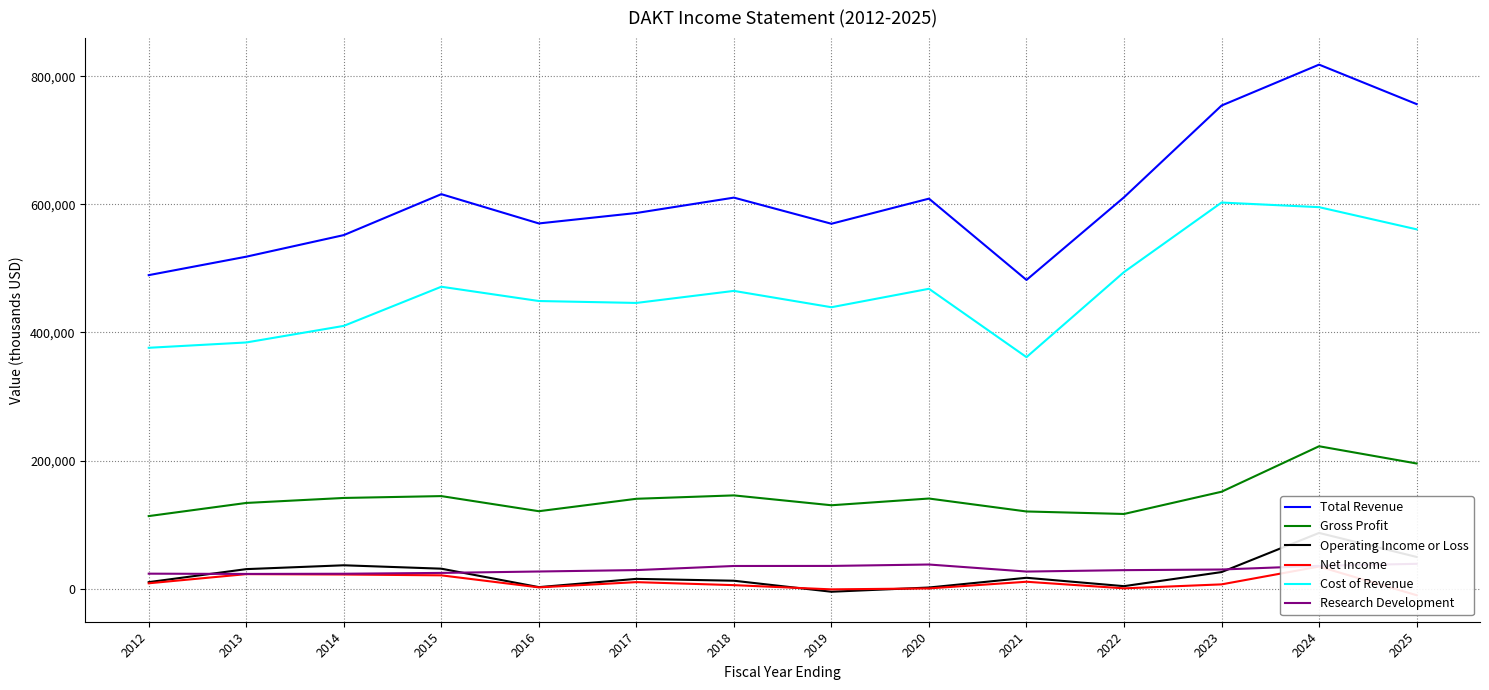

What is the difference between the second highest and minimum values in the Net Income series?

32900